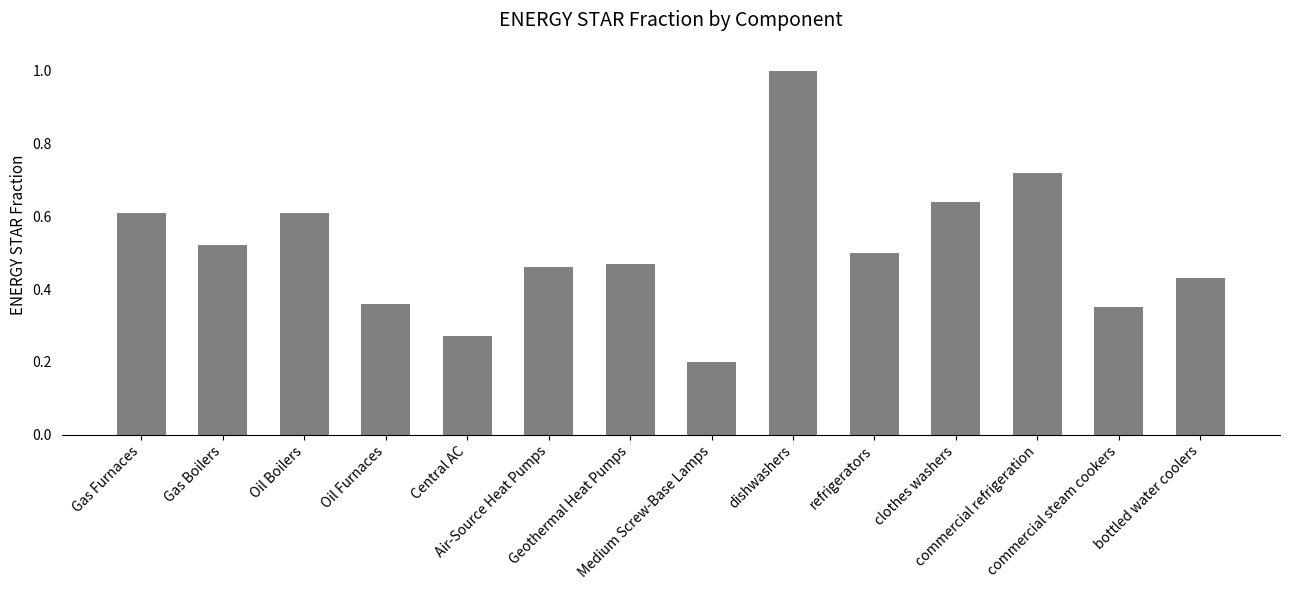

Which label corresponds to the largest value in the chart?

dishwashers